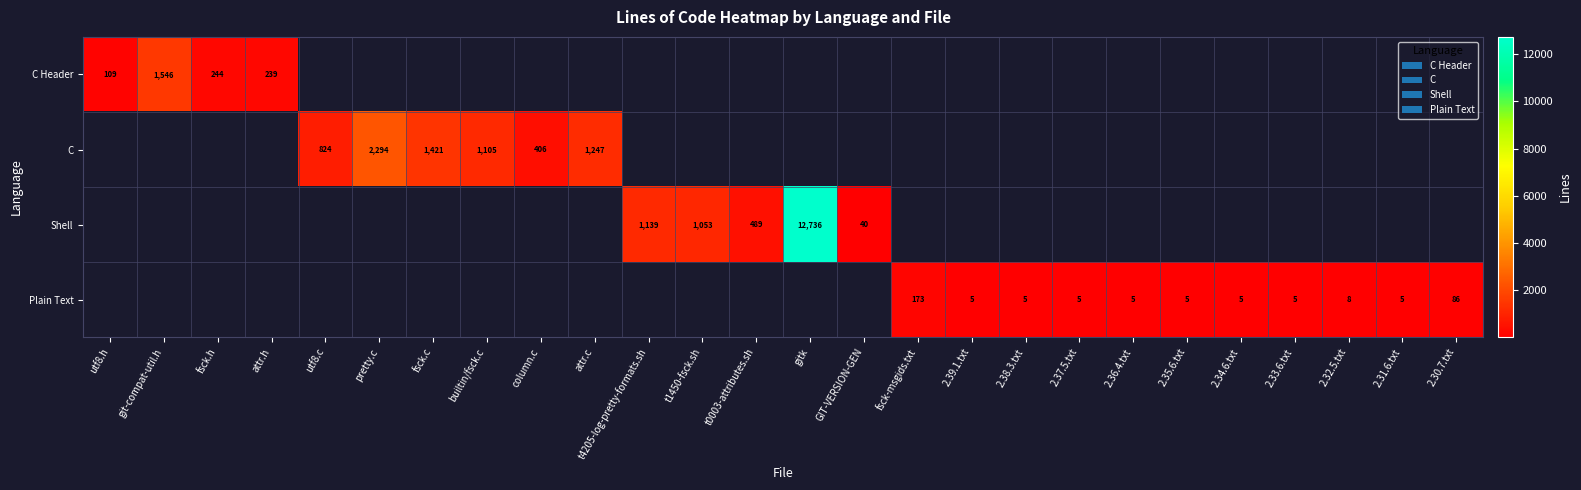

Which has a higher value, 2.36.4.txt or attr.c?

attr.c